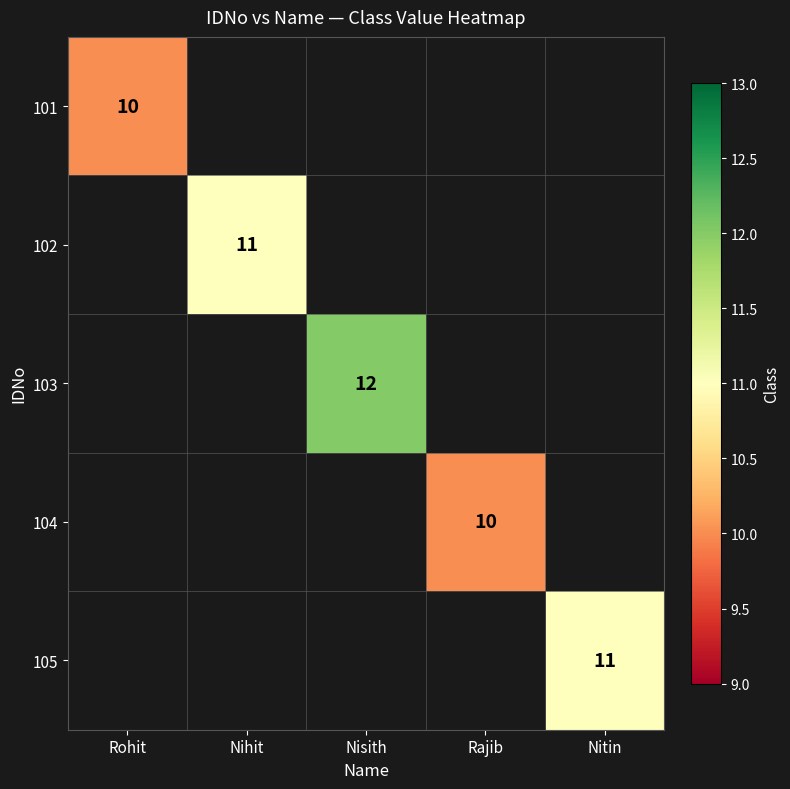

The 101 series shows 17 at Rohit. True or false?

False